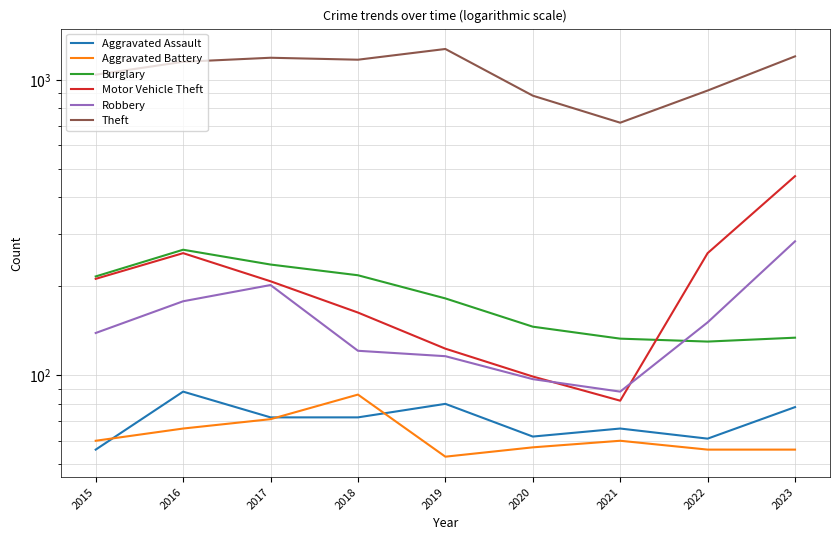

Does the chart have visible grid lines?

Yes